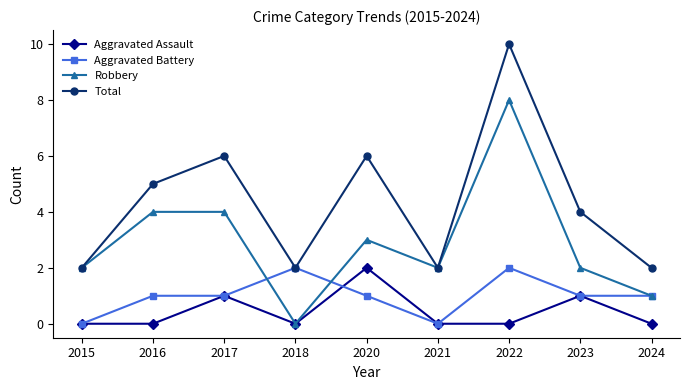

True or false: Aggravated Battery has a value of 1 at 2021.

False